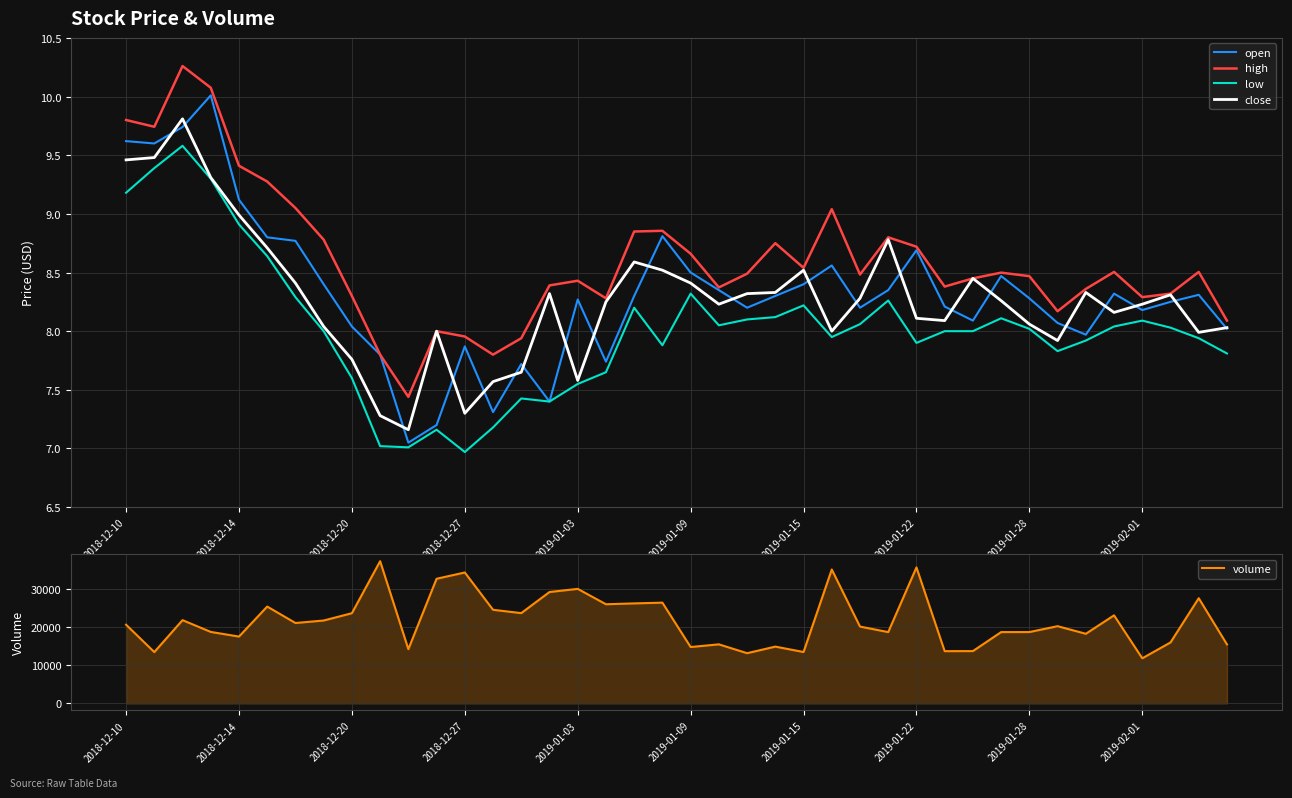

Does the chart display data point markers on the line(s)?

No